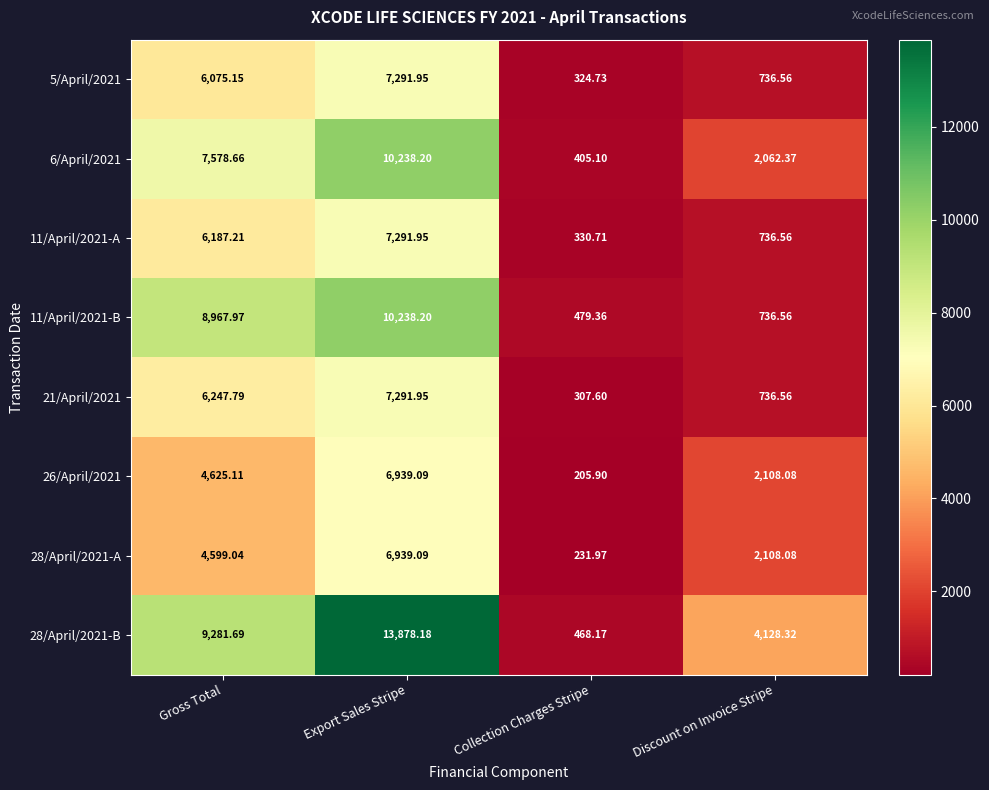

Which category has the highest value in the 28/April/2021-B series?

Export Sales Stripe